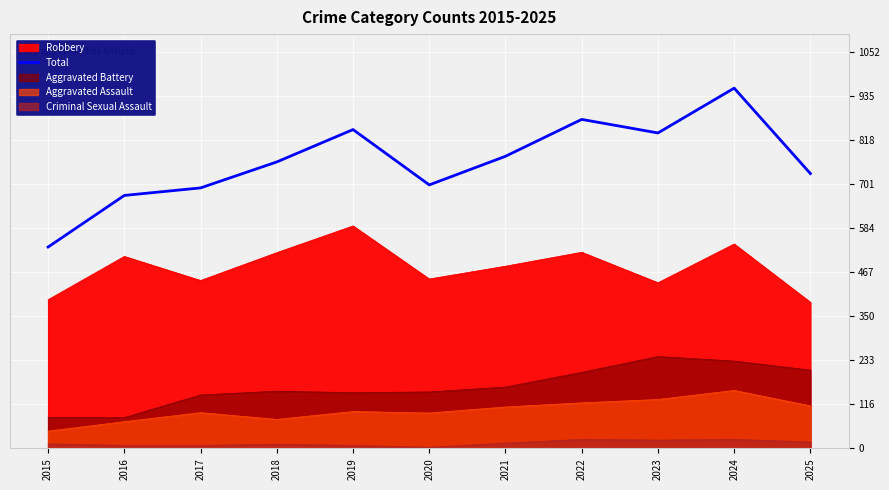

What is the minimum value shown in the chart?

535